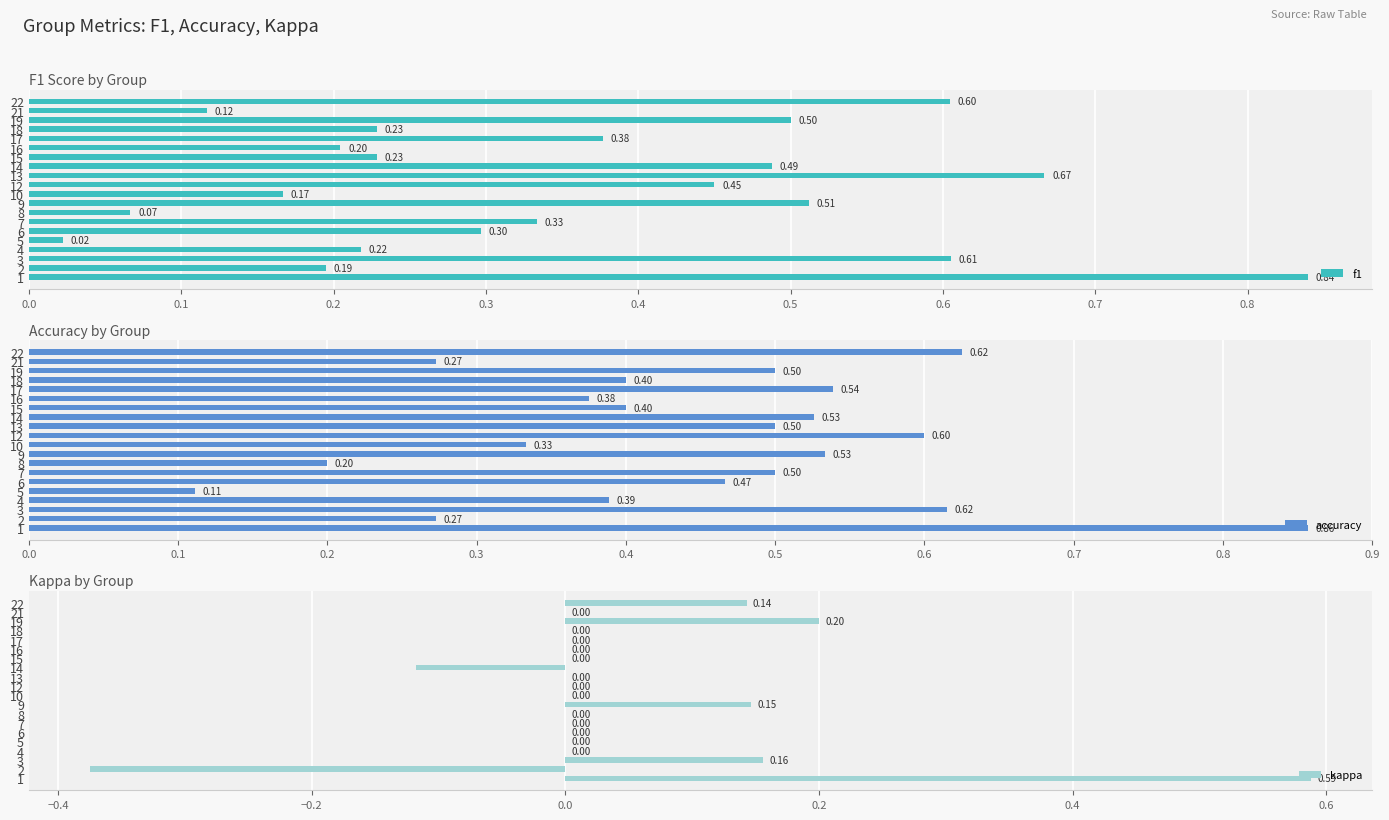

Is the value of f1 at 2 greater than the value of accuracy at 3?

No